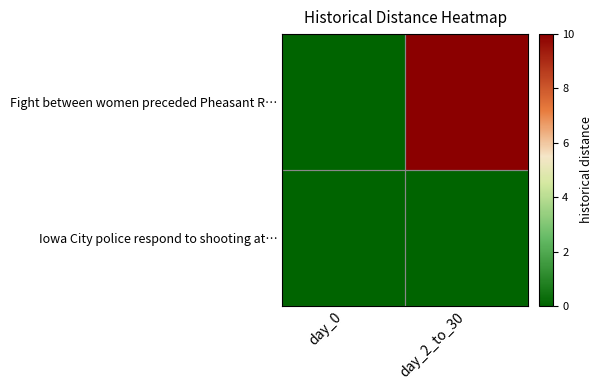

Which series has the largest total across all categories?

Fight between women preceded Pheasant R…